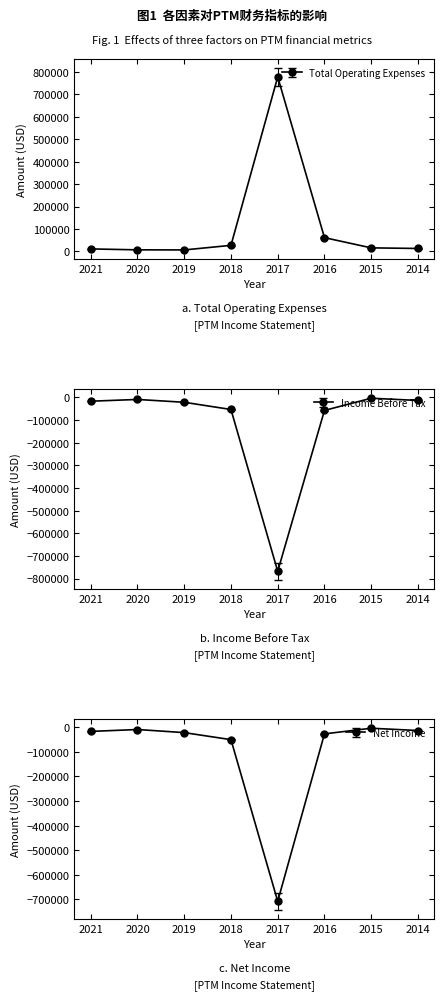

True or false: Net Income has more than 2 points higher than both neighbors.

False